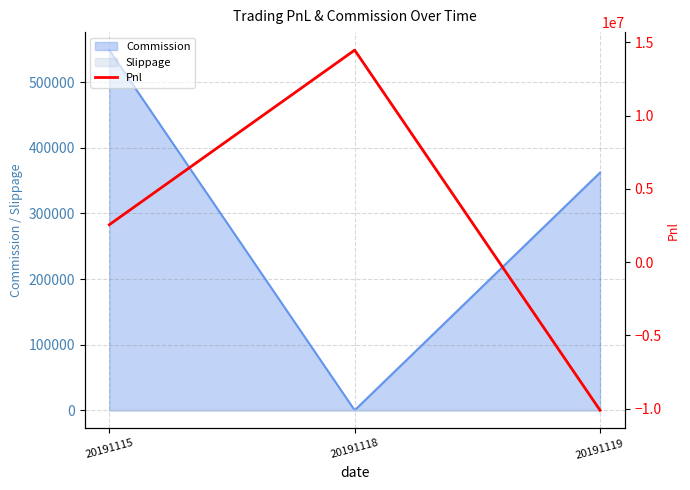

The chart shows a value of -6494400.3 at 20191119. True or false?

False